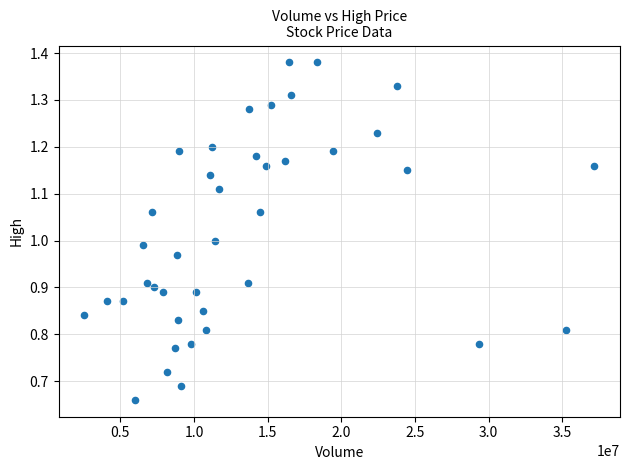

What is the range of X values (max minus min)?

34647100.0